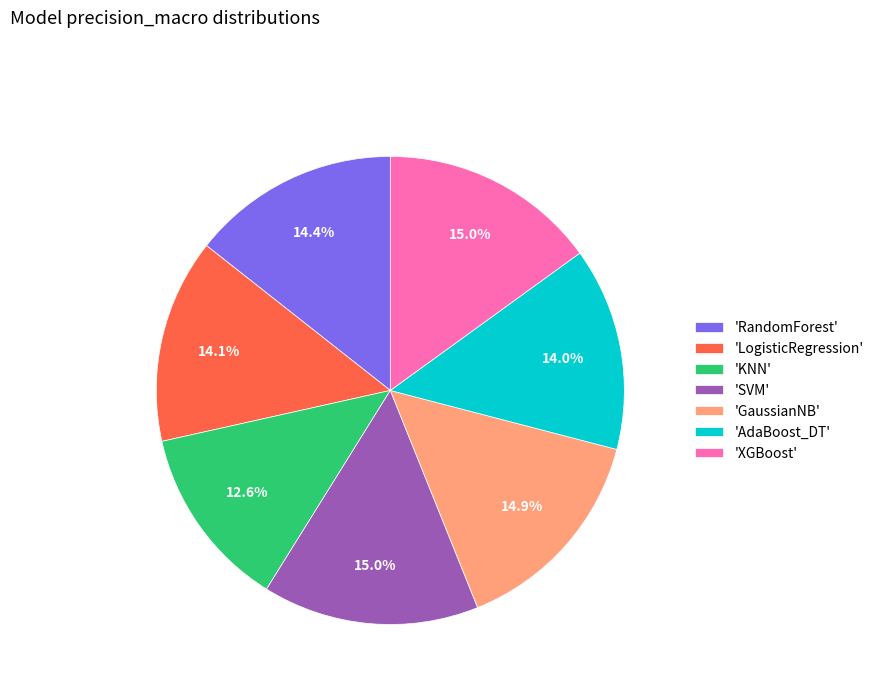

Combined, do 'XGBoost' and 'SVM' account for over 50%?

No